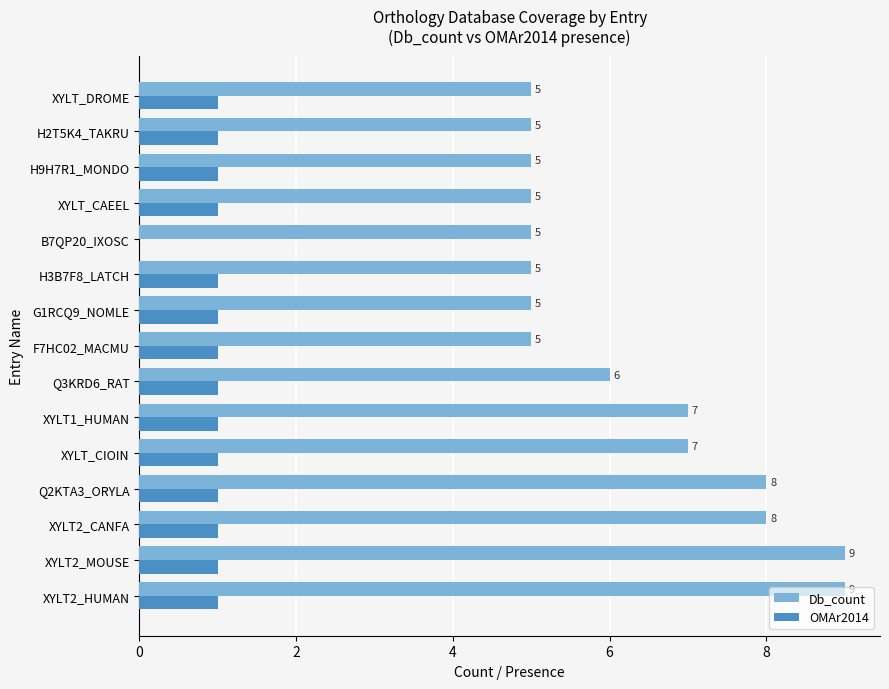

Which series changed the most between XYLT1_HUMAN and B7QP20_IXOSC?

Db_count